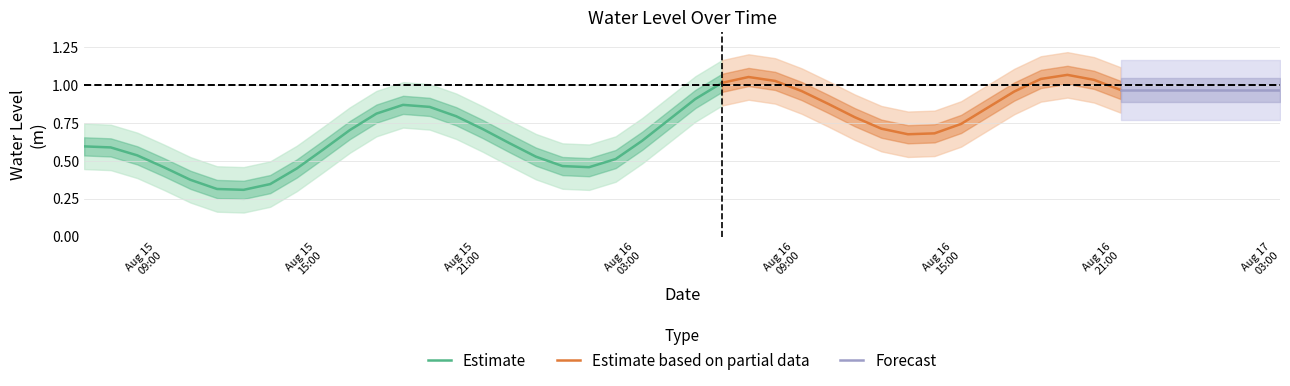

The chart shows a value of 1.4 at 2025-08-16 16:00:00. True or false?

False